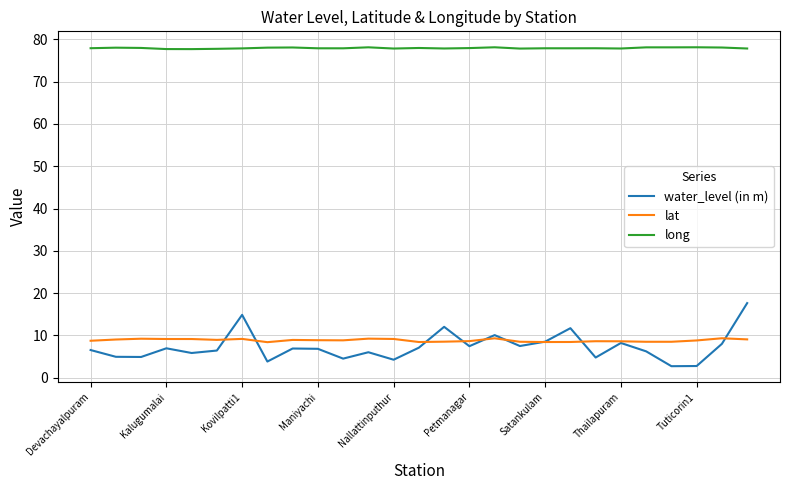

Which series has the largest total across all categories?

long